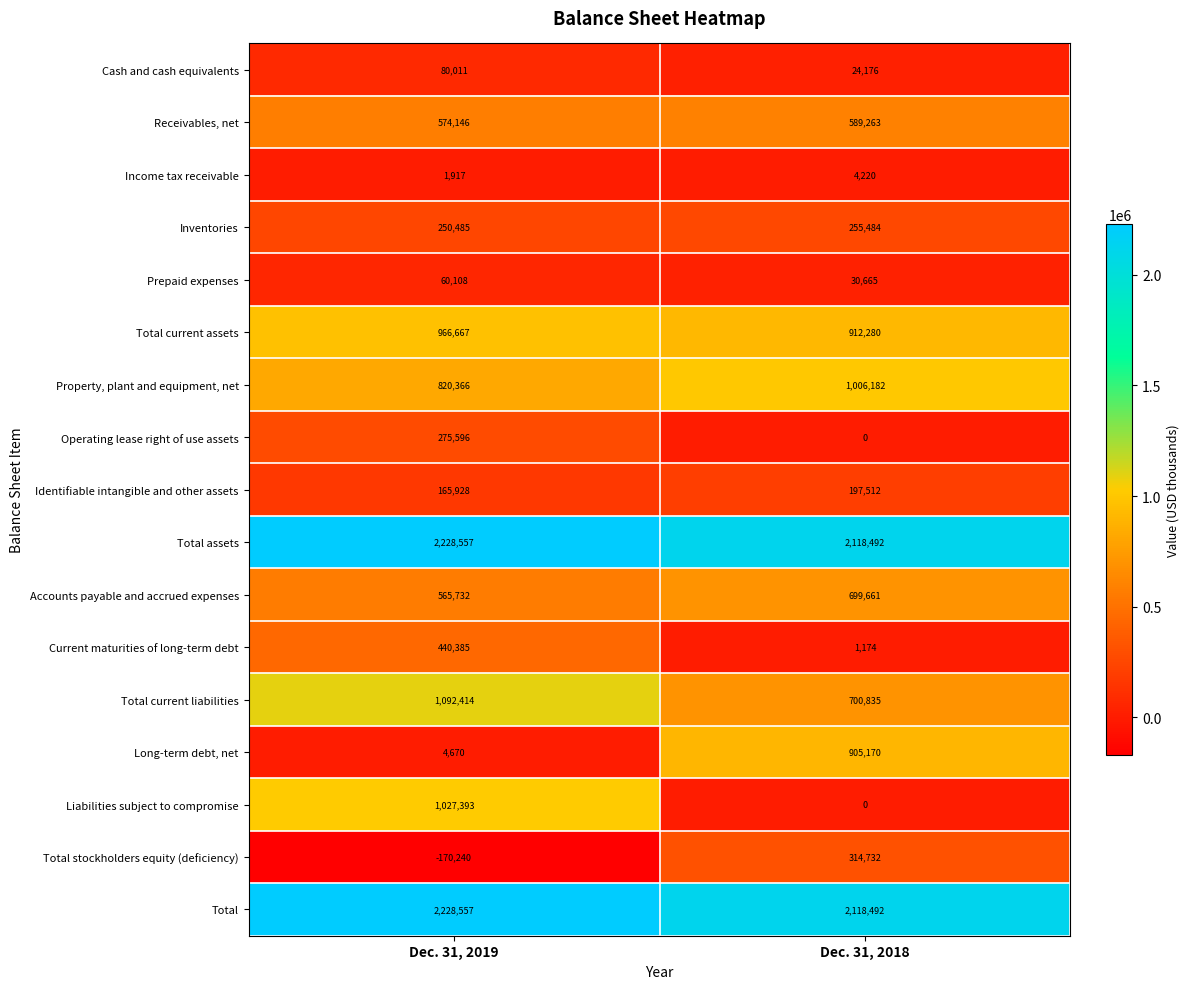

At which category is the sum across all series the highest?

Dec. 31, 2019